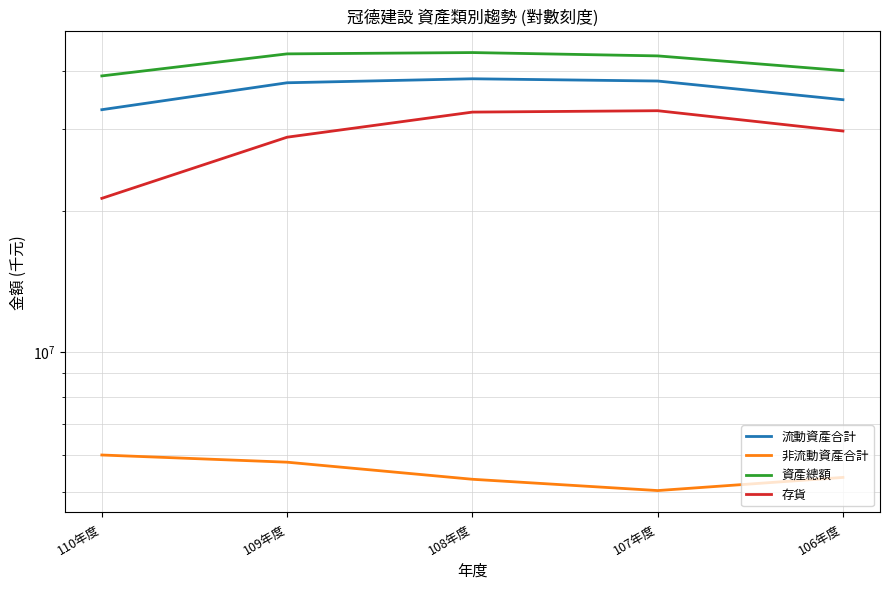

What is the sum of all 流動資產合計 values?

182111576